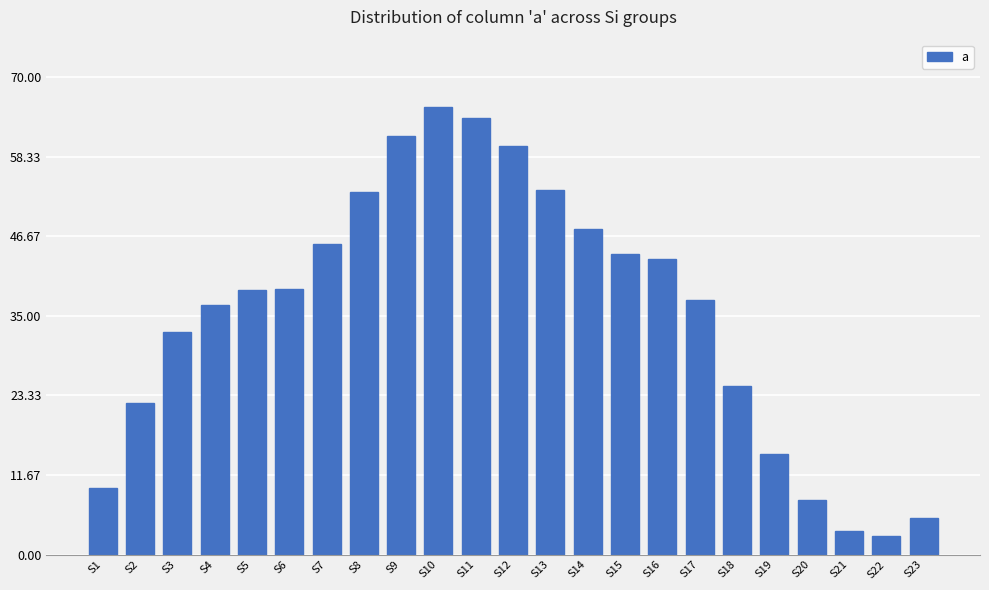

Approximately how many times larger is the value at S2 compared to S16?

0.5